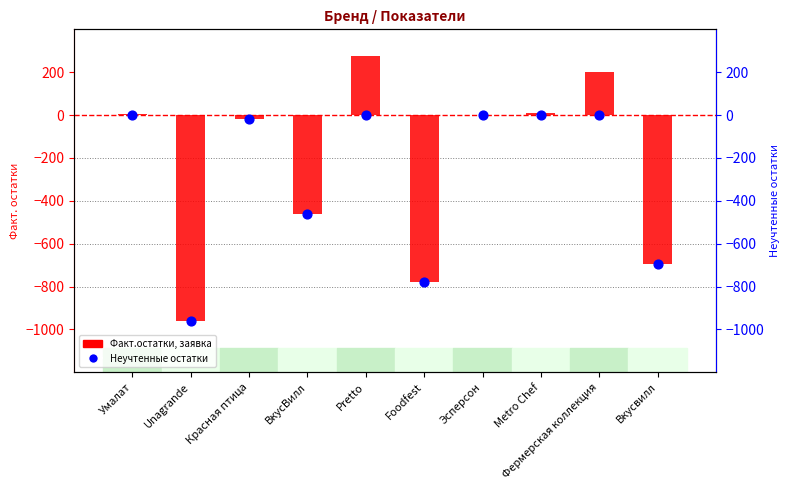

Is the value of Факт.остатки, заявка at Metro Chef greater than the value of Неучтенные остатки at ВкусВилл?

Yes